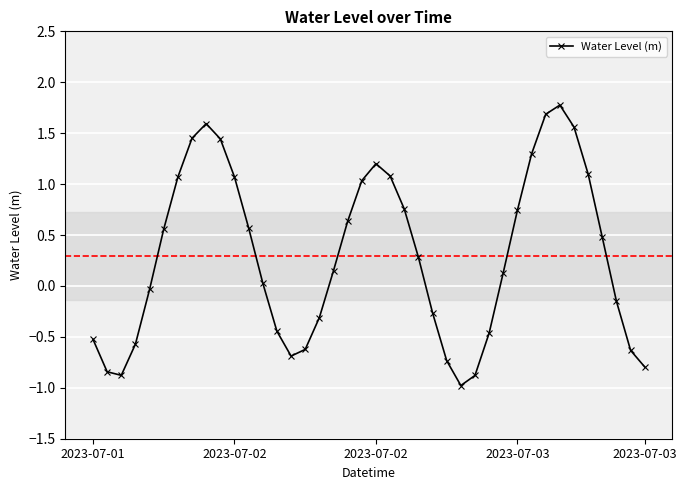

What is the sum of all values?

11.9